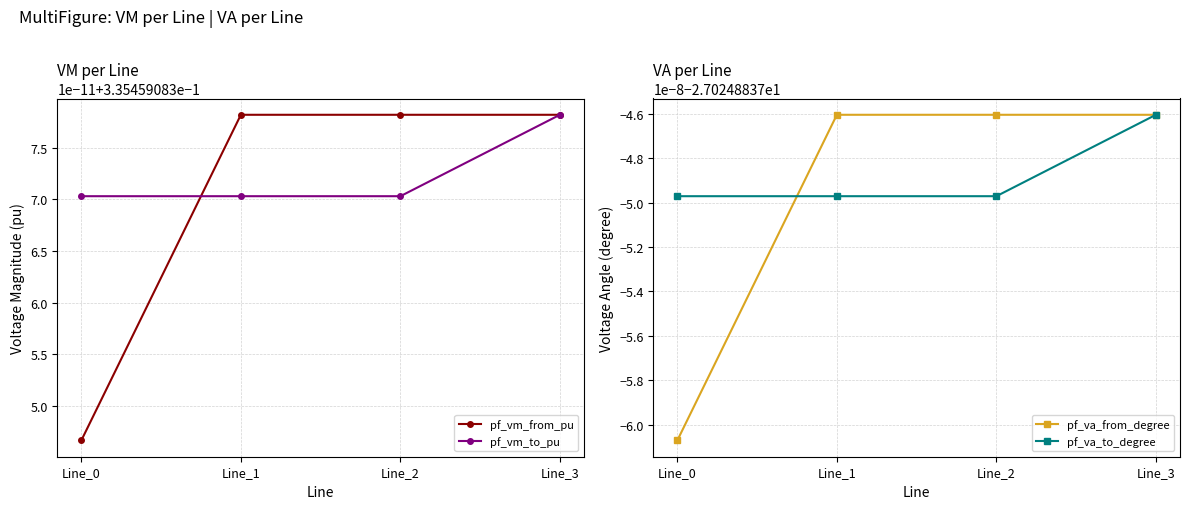

At which label does pf_va_from_degree reach its minimum?

Line_0